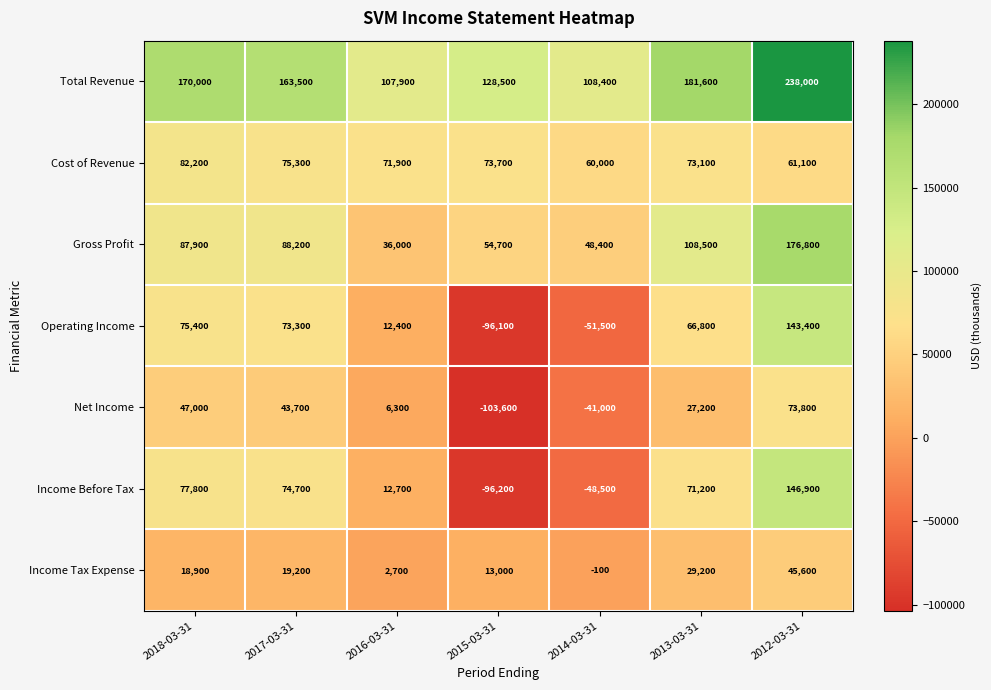

Which series has the largest range (max minus min)?

Income Before Tax